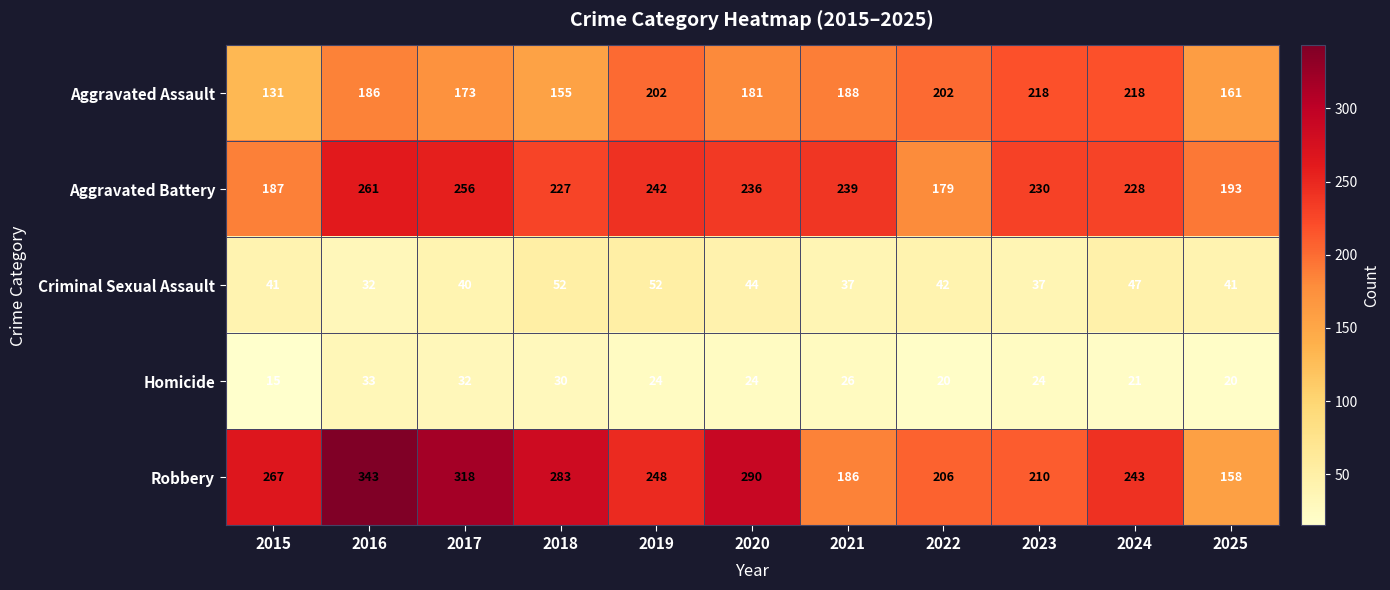

At which label does Homicide reach its peak?

2016